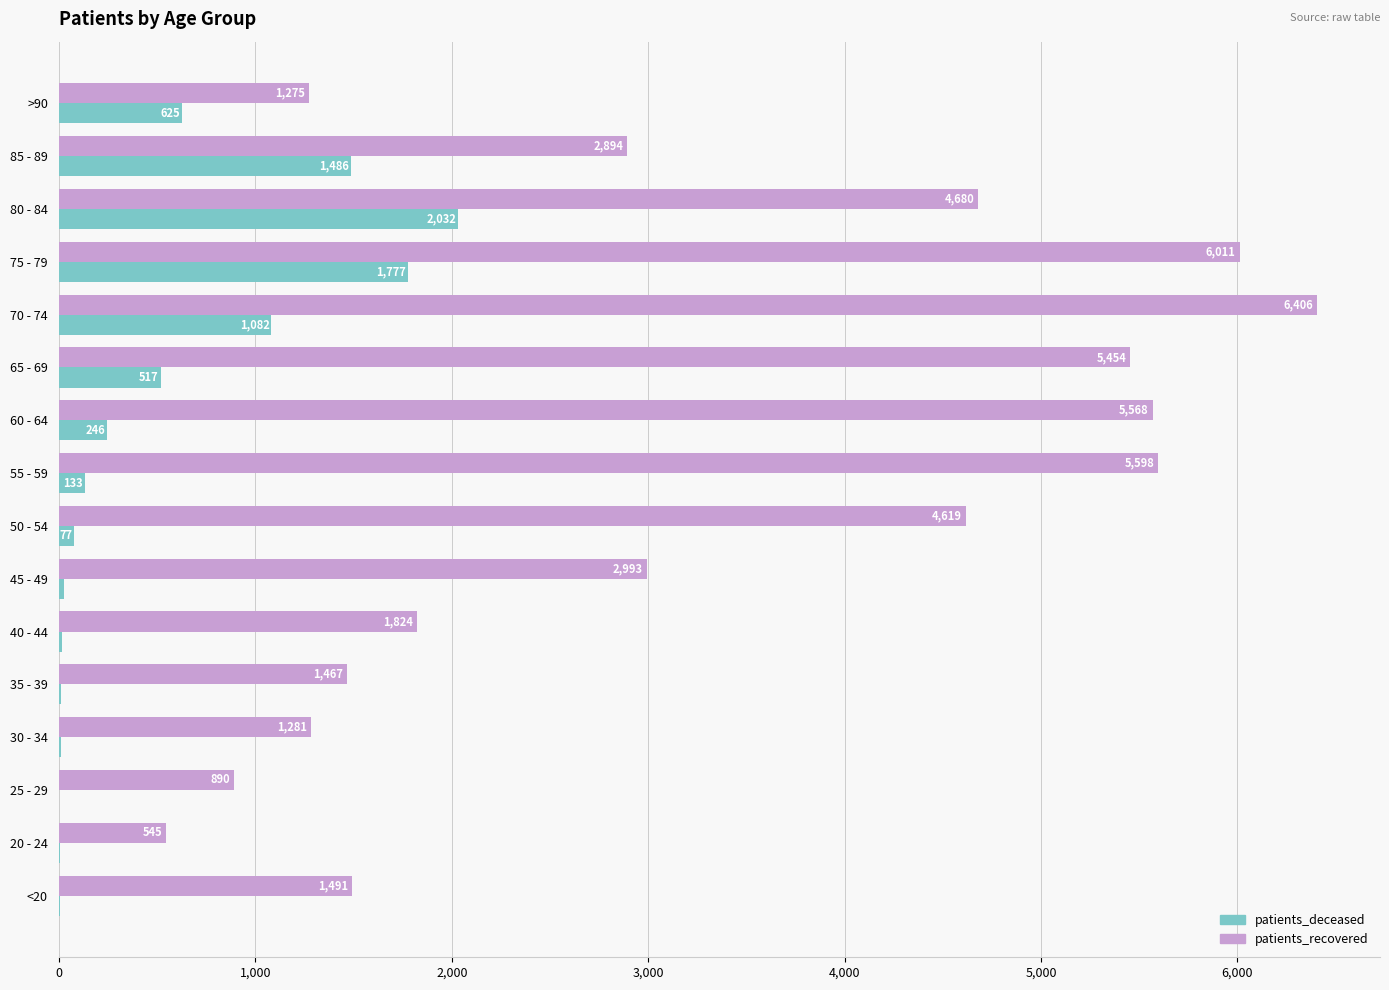

Between 80 - 84 and >90, which series saw the biggest shift?

patients_recovered